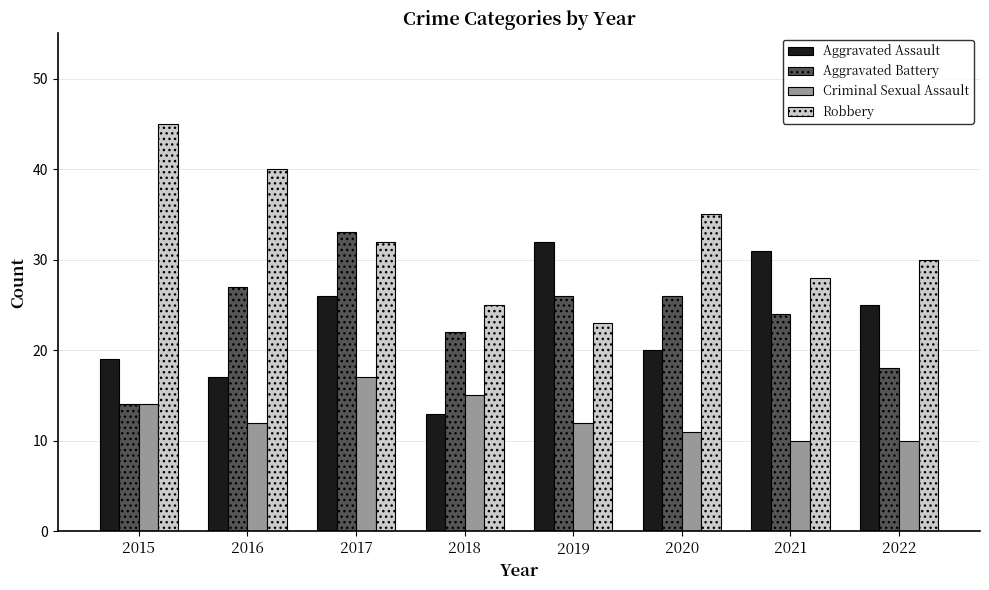

The Criminal Sexual Assault series shows 15 at 2022. True or false?

False